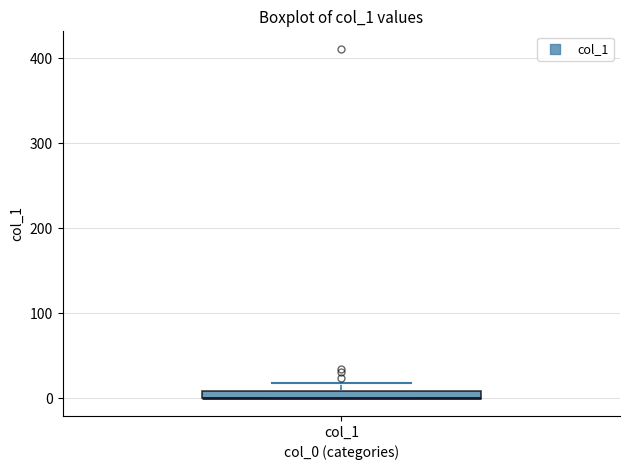

Where is the lower edge of the box for col_1 on the y-axis? The values are not printed on the chart, so give them approximately, as read against the axis.

0